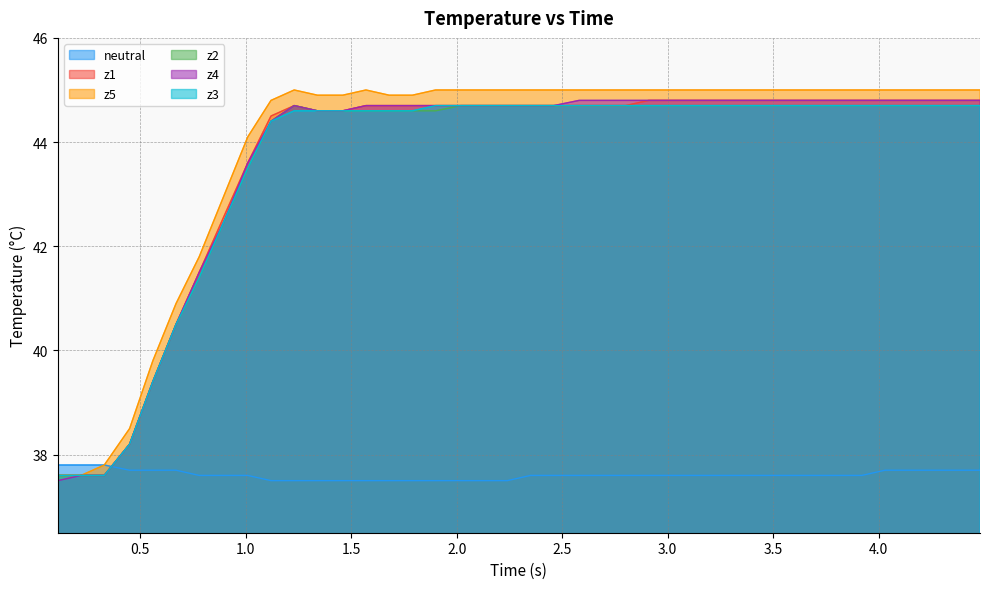

What is the maximum value for z1?

44.8